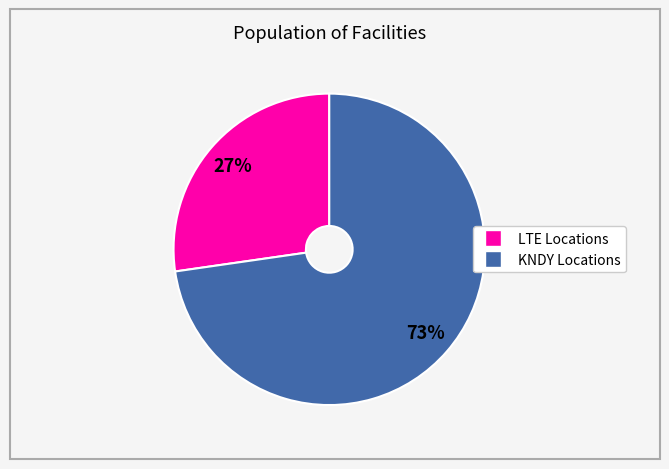

To the nearest percent, what is the average slice percentage?

50%